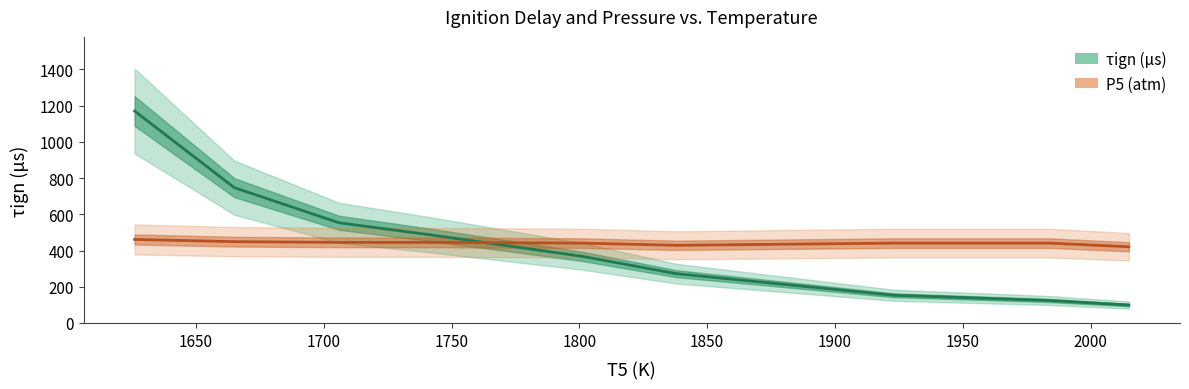

What is the difference between the highest and lowest values at 1950?

316.9